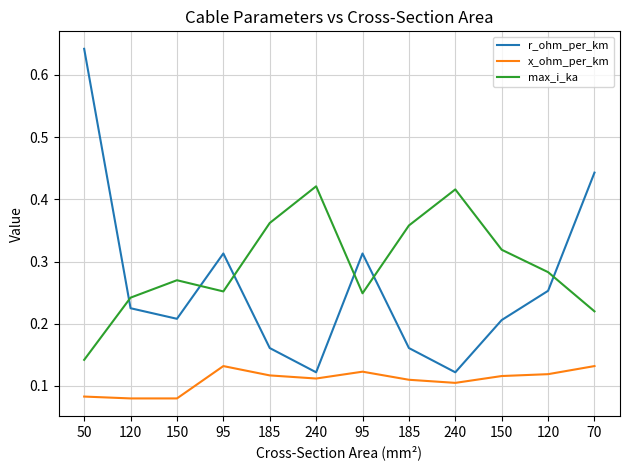

What is the spread (max minus min) of values at 95?

0.2